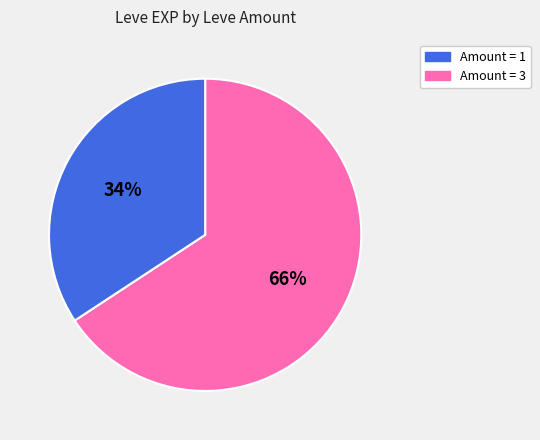

To the nearest percent, what is the average slice percentage?

50%